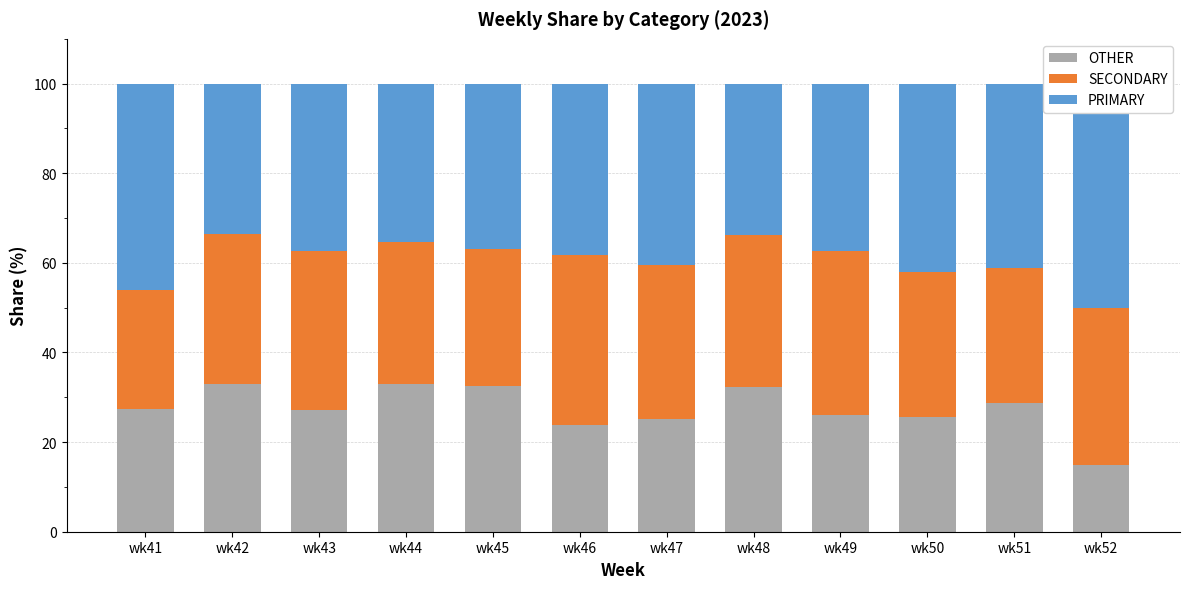

Between wk47 and wk52, which series saw the biggest shift?

OTHER